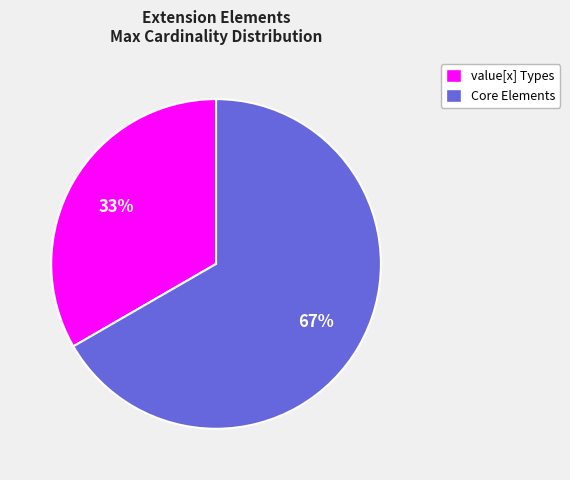

What is the ratio of the value at Core Elements to the value at value[x] Types?

2.0